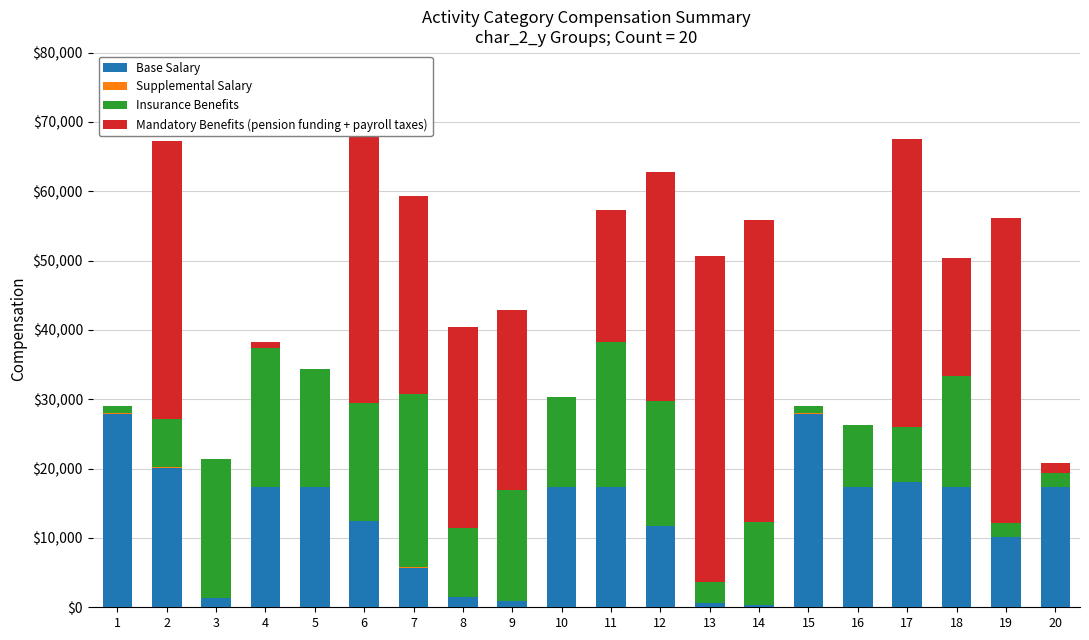

The value of Base Salary at 18 is 7323.9. True or false?

False